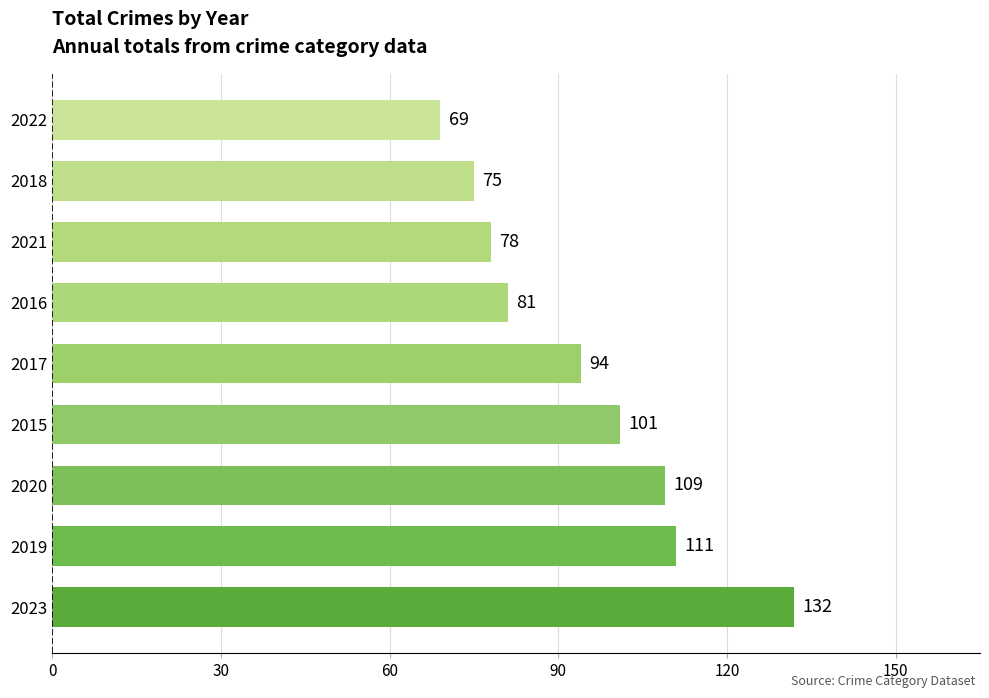

List the labels in order of value, largest first.

2023, 2019, 2020, 2015, 2017, 2016, 2021, 2018, 2022